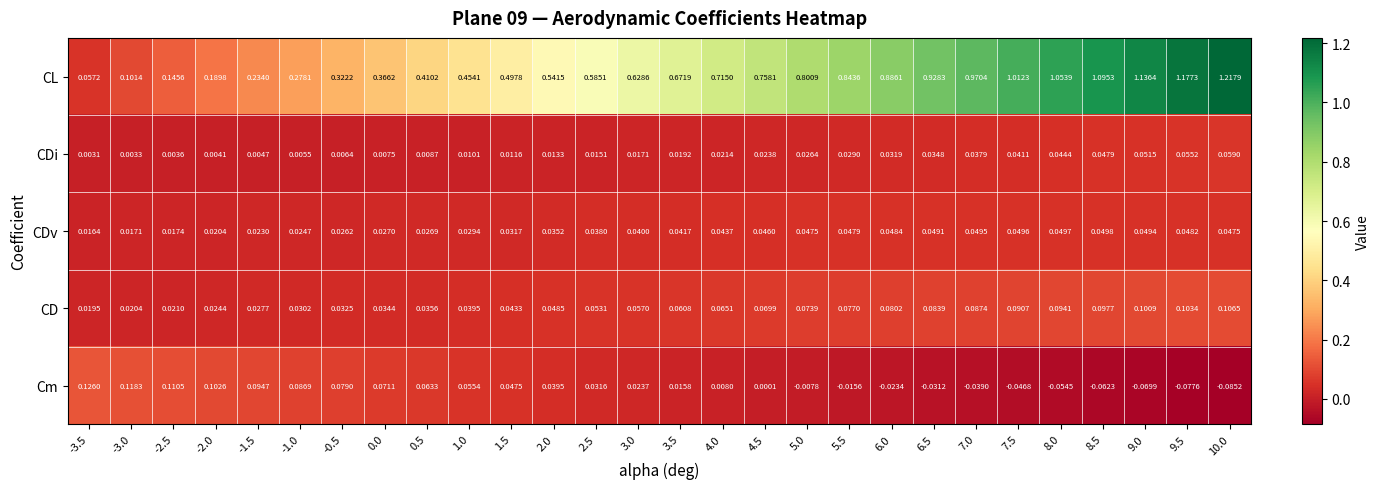

List the series in order of their peak value, highest first.

CL, Cm, CD, CDi, CDv